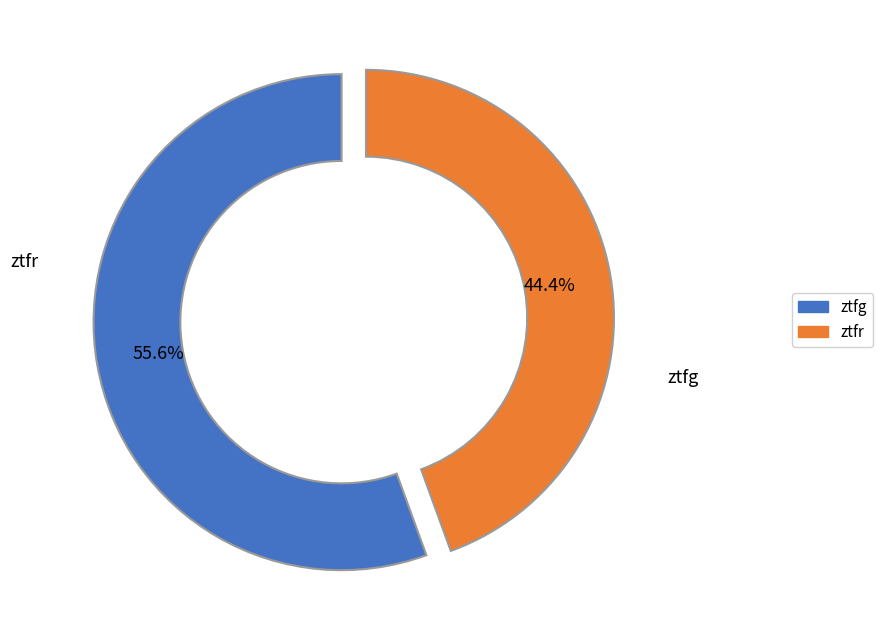

How many segments does this pie chart have?

2